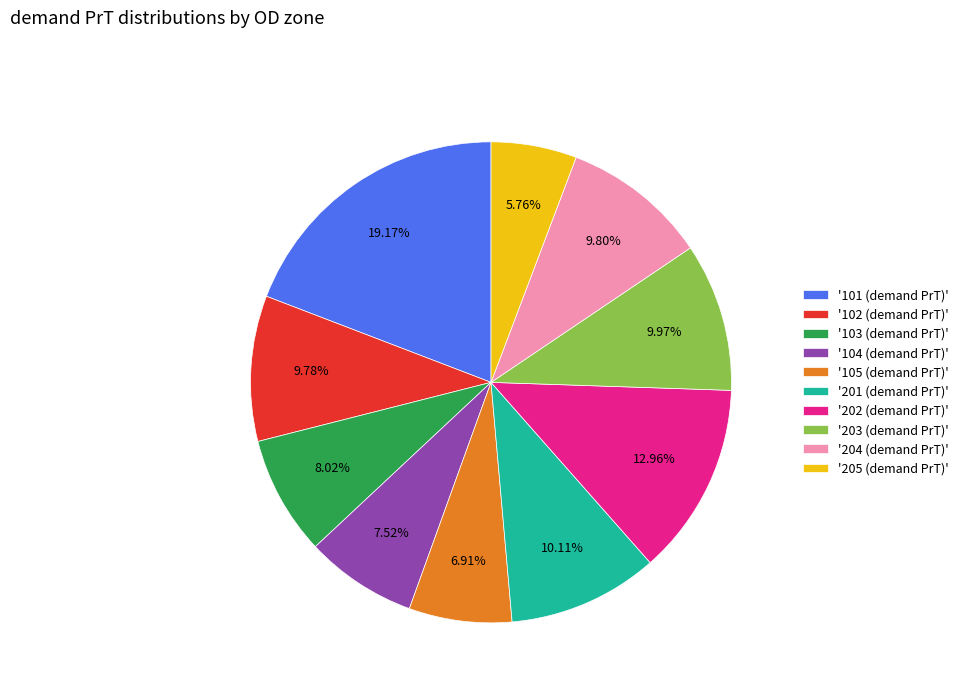

Does any single category account for the majority?

No